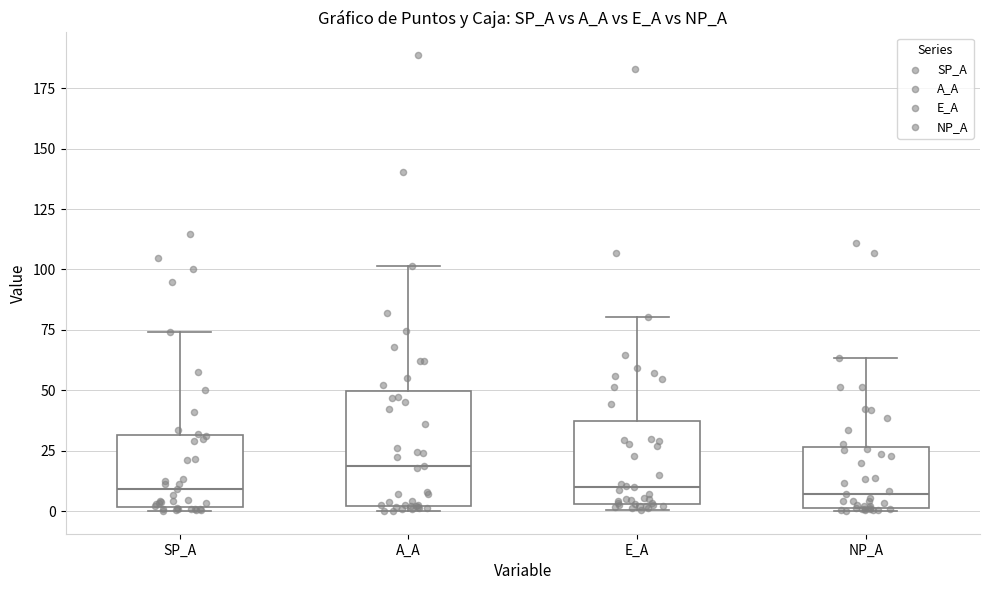

Which box has the highest median line?

A_A